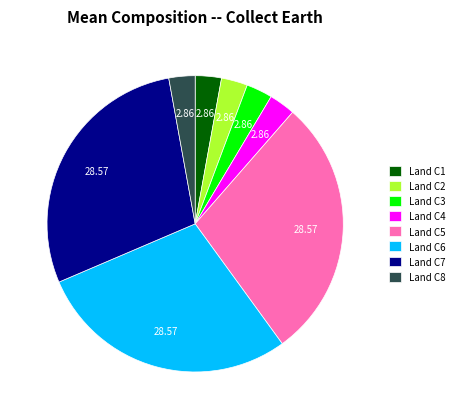

Approximately how many times larger is the value at Land C5 compared to Land C1?

10.0